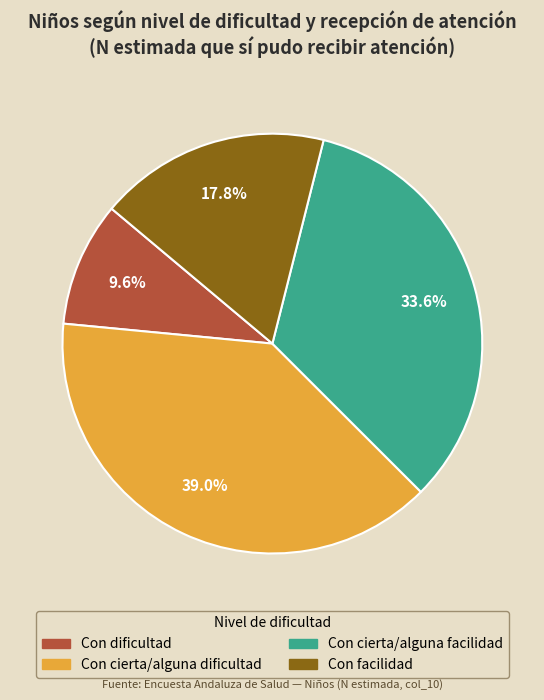

Does any single category account for the majority?

No